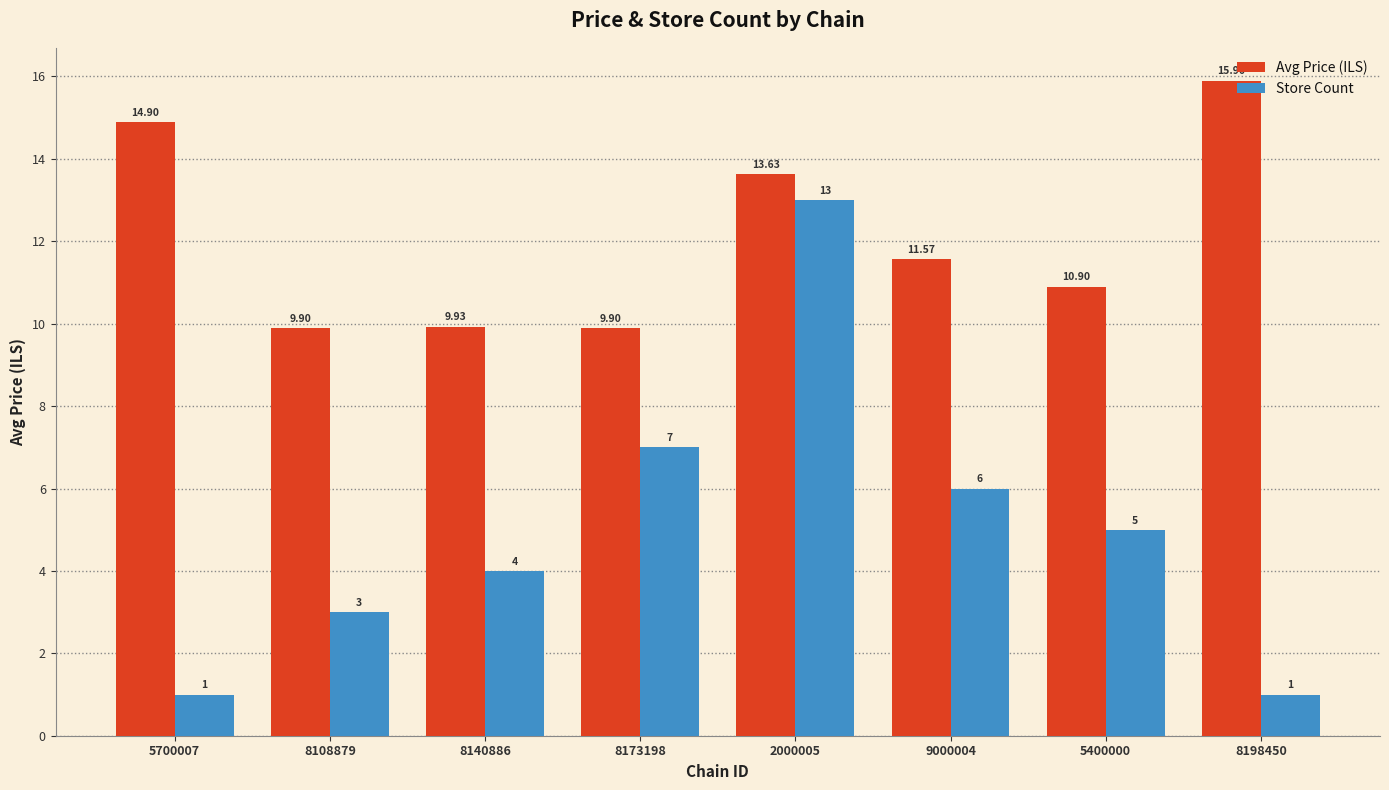

Which series has the largest total across all categories?

Avg Price (ILS)